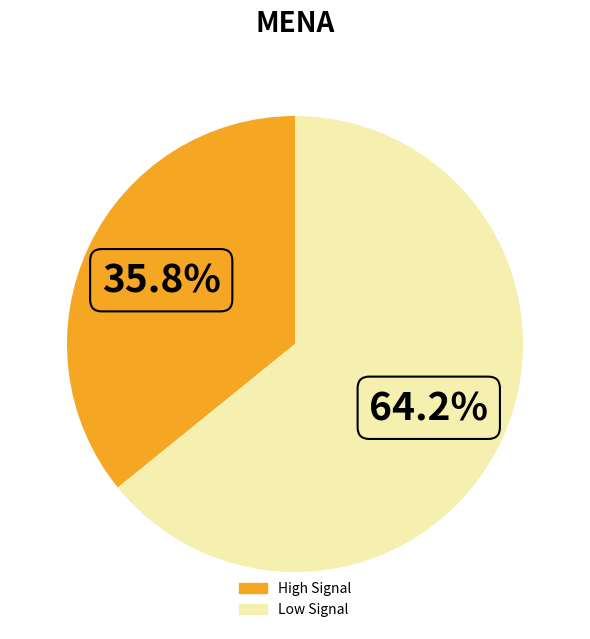

Does any single category account for the majority?

Yes